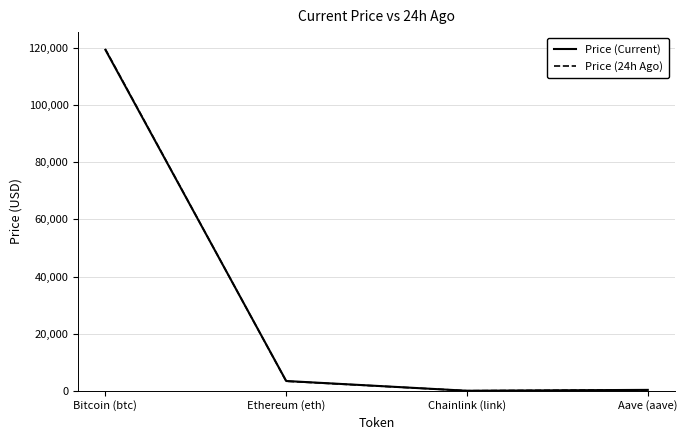

Which series has the widest spread of values?

Price (24h Ago)